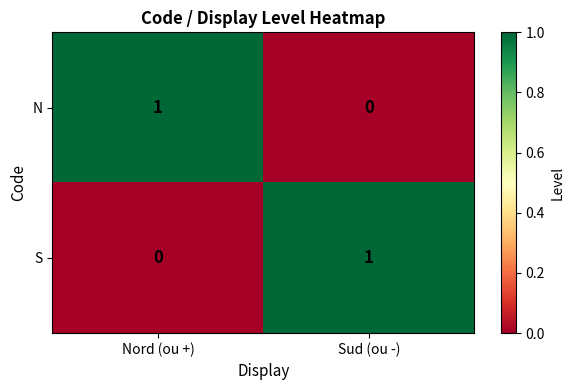

Where is S nearest to the value 0?

Nord (ou +)